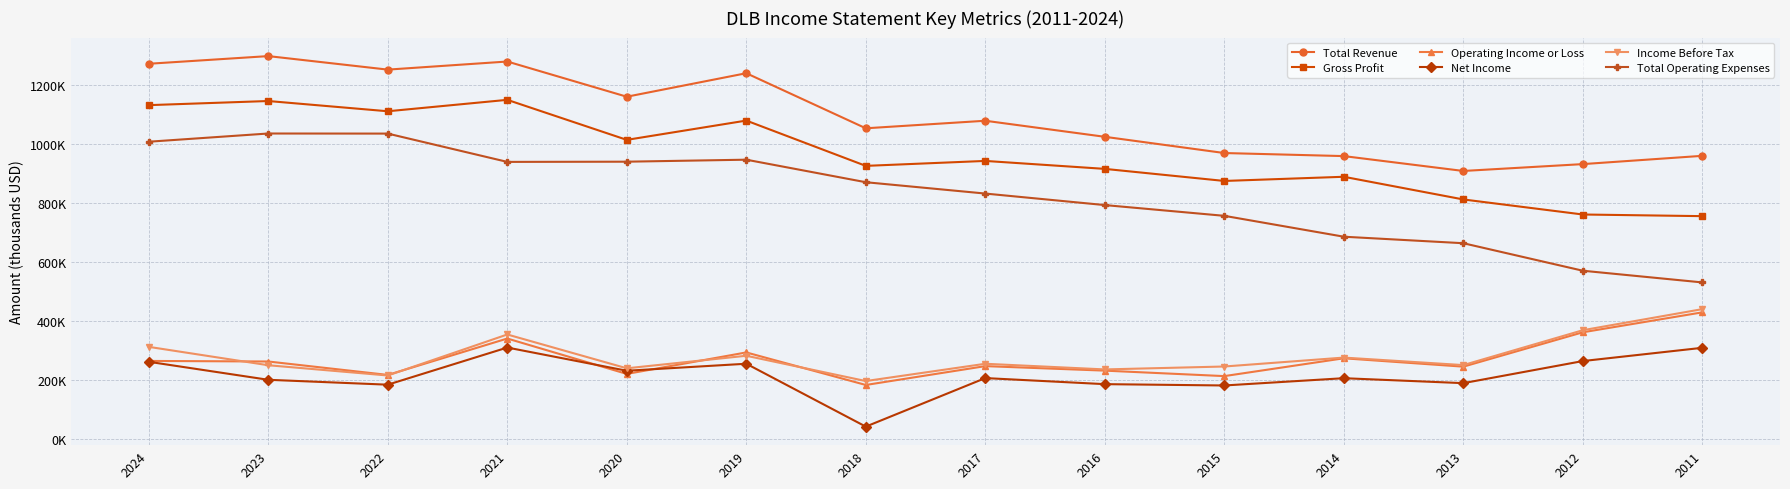

What are all the series names shown in the legend?

Total Revenue, Gross Profit, Operating Income or Loss, Net Income, Income Before Tax, Total Operating Expenses